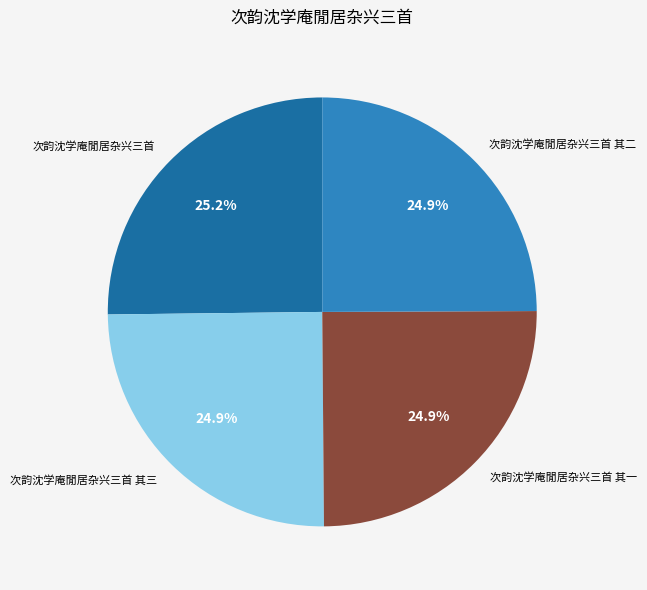

How much of the chart is everything except 次韵沈学庵閒居杂兴三首 其二?

75.1%